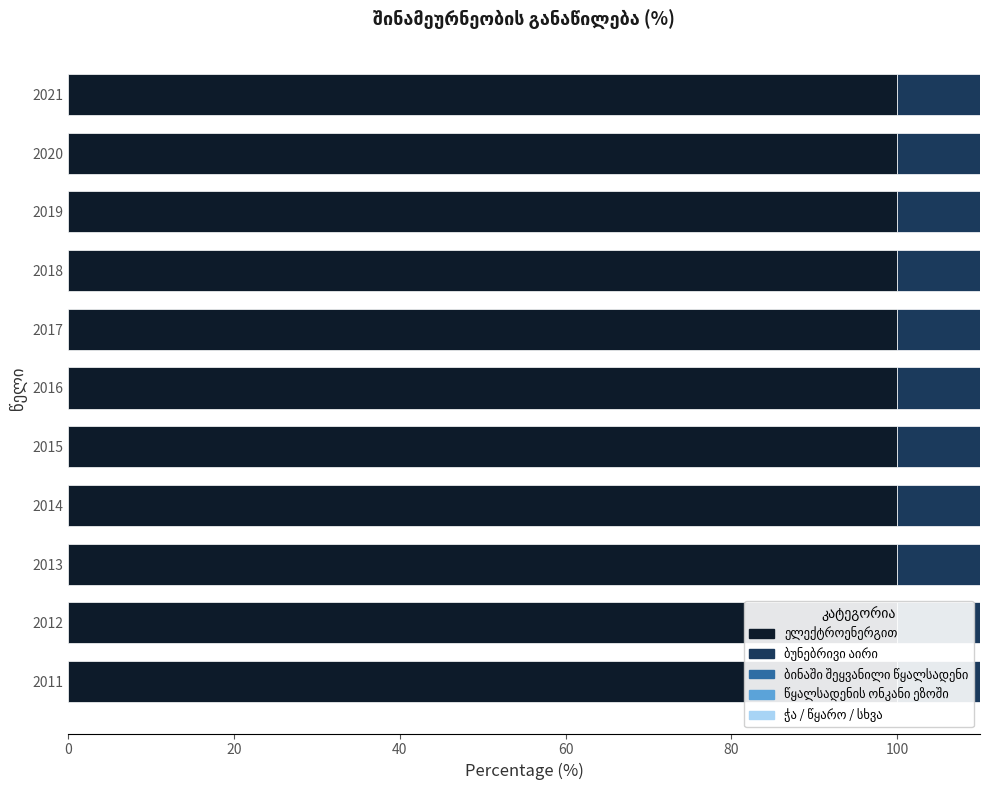

How many data points in ბუნებრივი აირი are above 96?

8